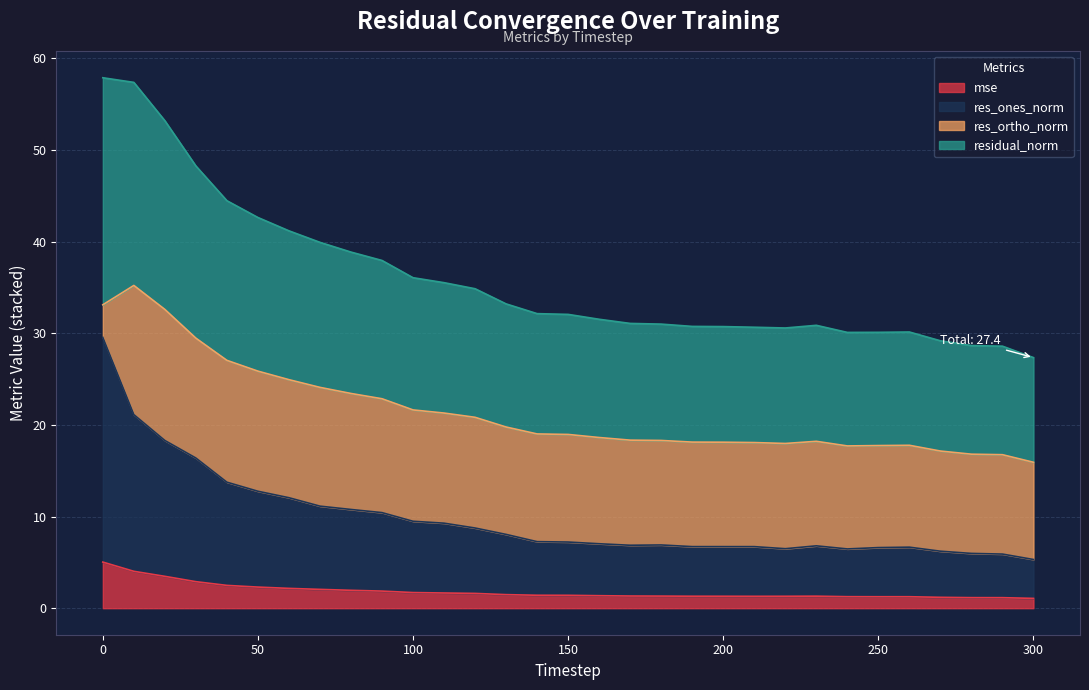

What is the highest value of the mse series?

5.0